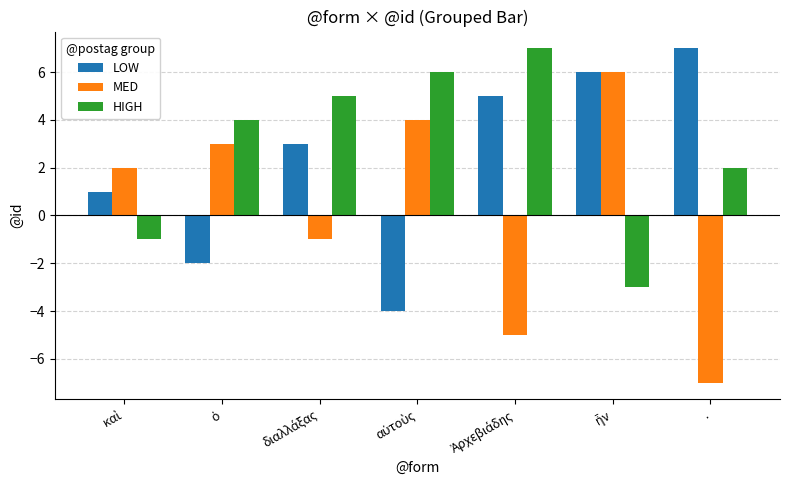

What is the sum of all LOW values?

16